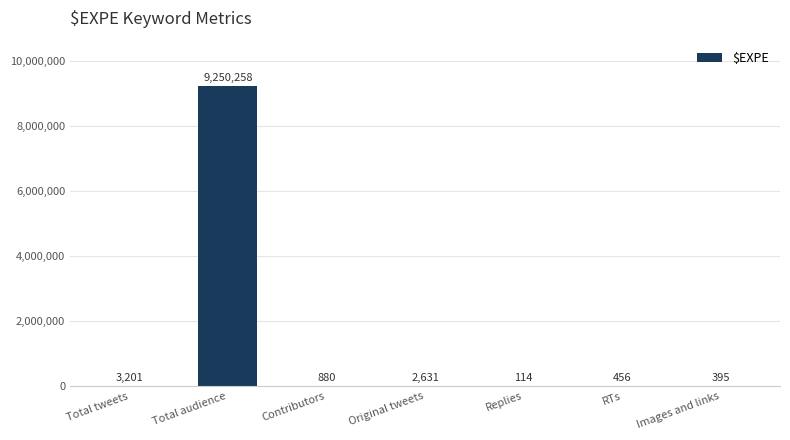

Between Contributors and Total audience, which is larger?

Total audience